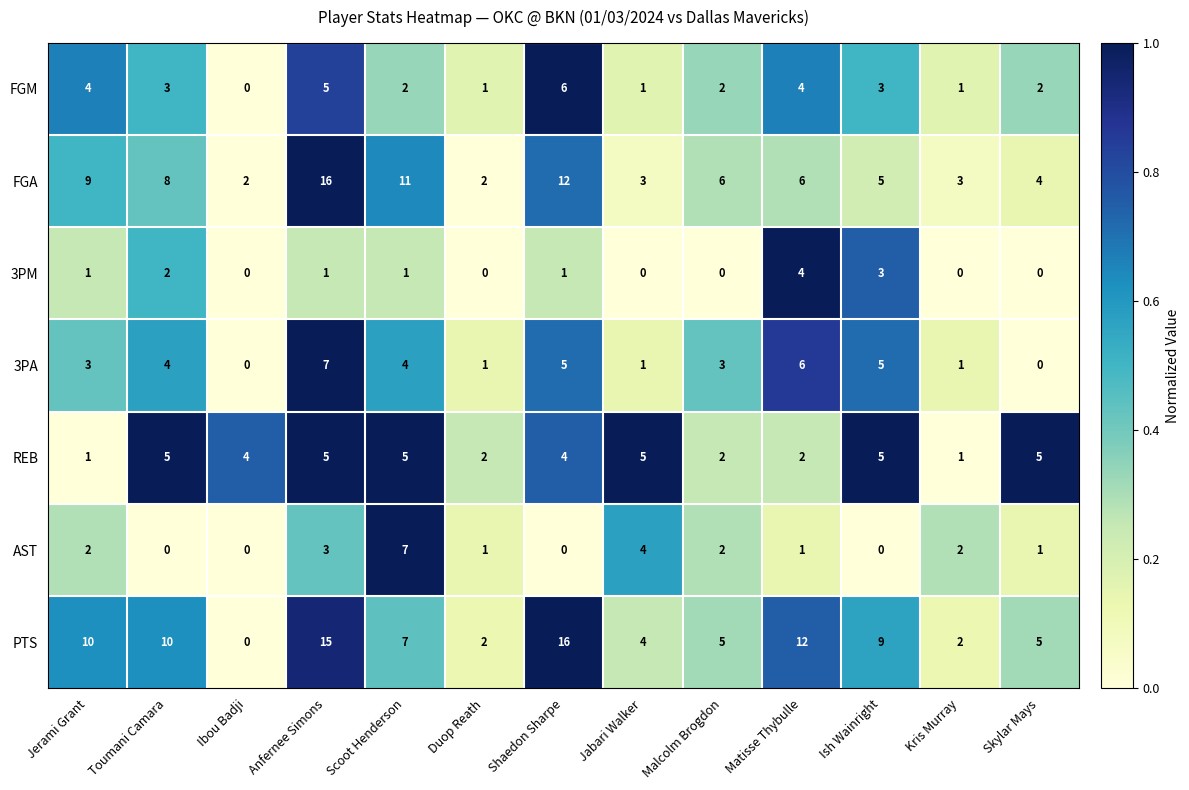

Which series has the largest range (max minus min)?

PTS